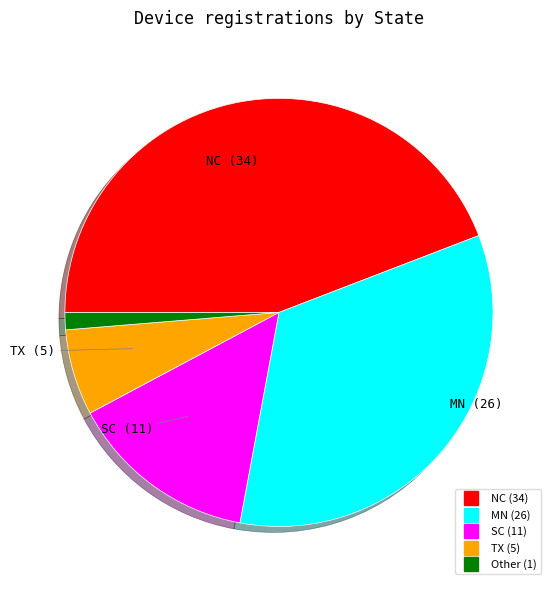

Approximately how many times larger is the value at SC compared to NC?

0.3